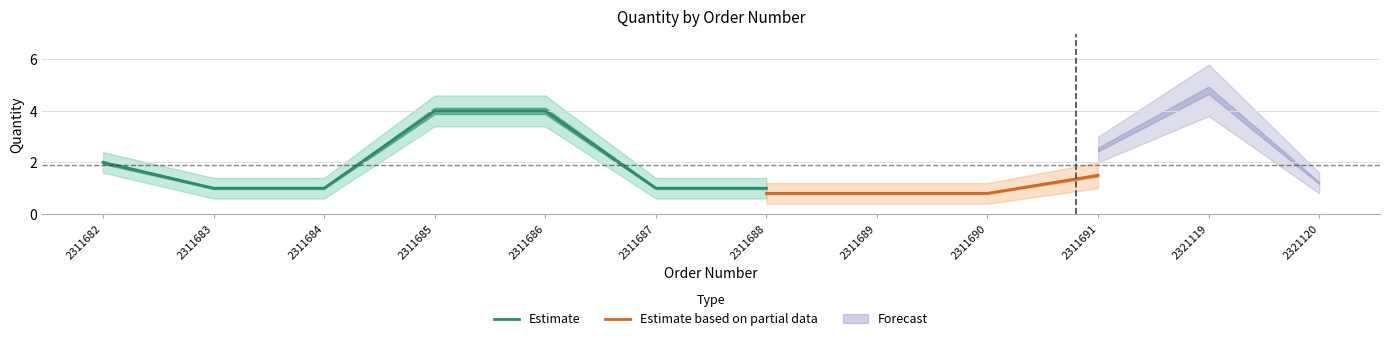

What is the value of the Forecast point at the 5th from the left?

4.8